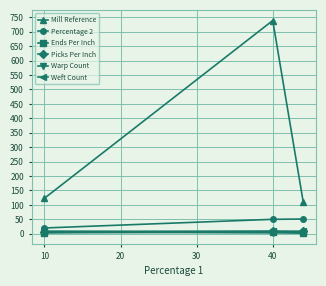

Does the chart have visible grid lines?

Yes